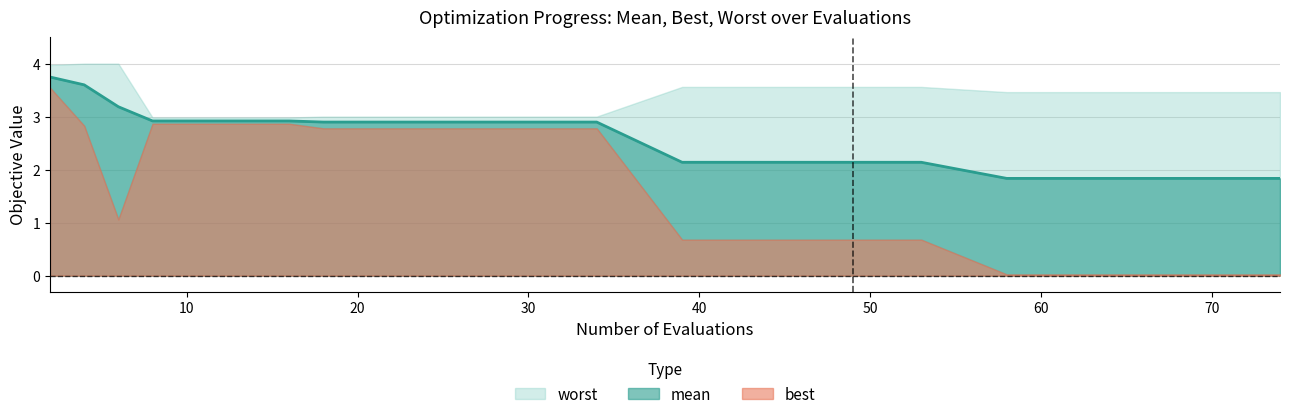

Which category has the lowest value in the worst series?

3